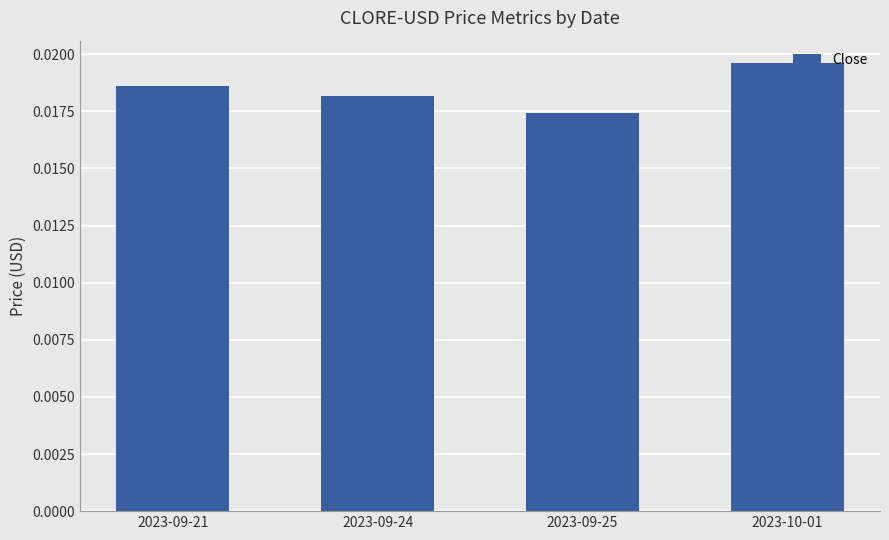

Are the bars horizontal?

No